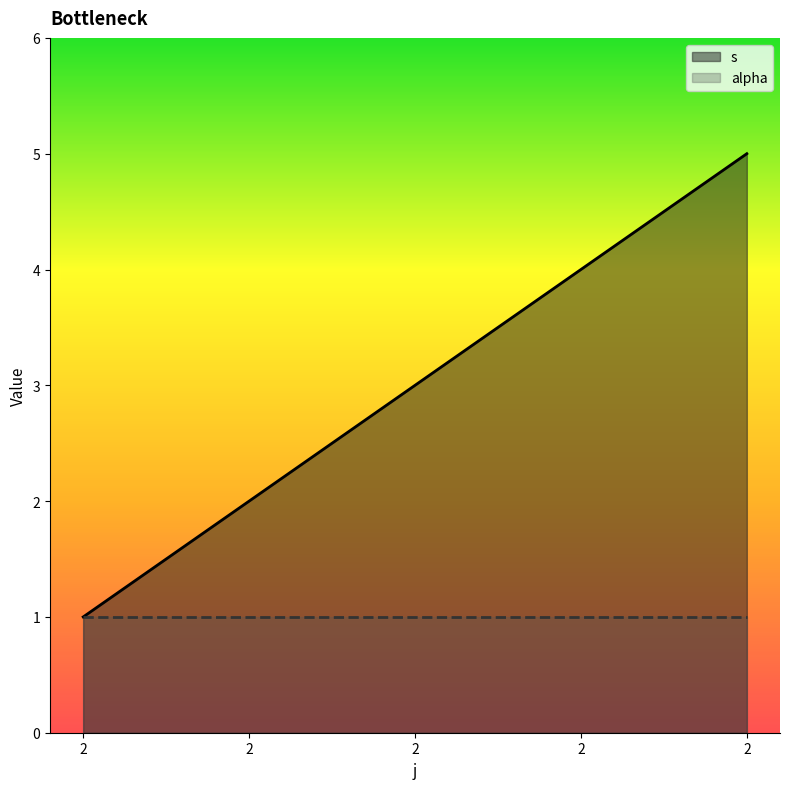

Approximately how many times larger is the value at 2 compared to 2?

0.7